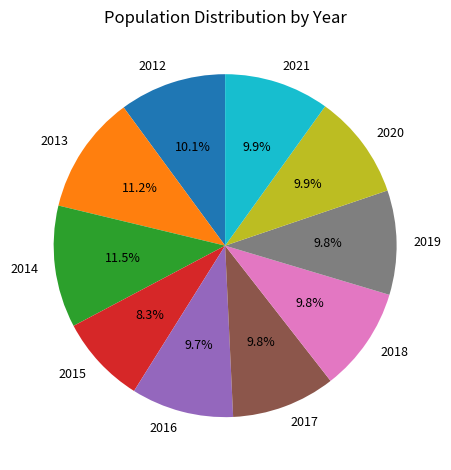

Do 2020 and 2017 together represent more than half of the pie?

No